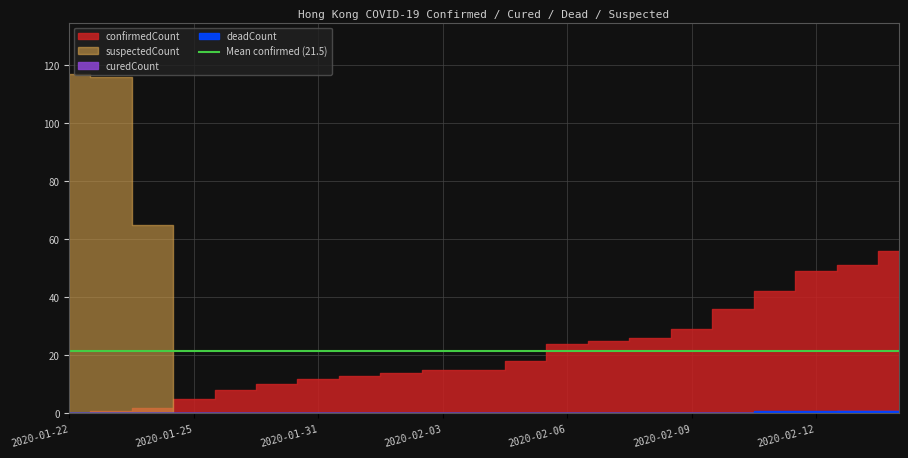

True or false: confirmedCount and deadCount cross at least once.

False